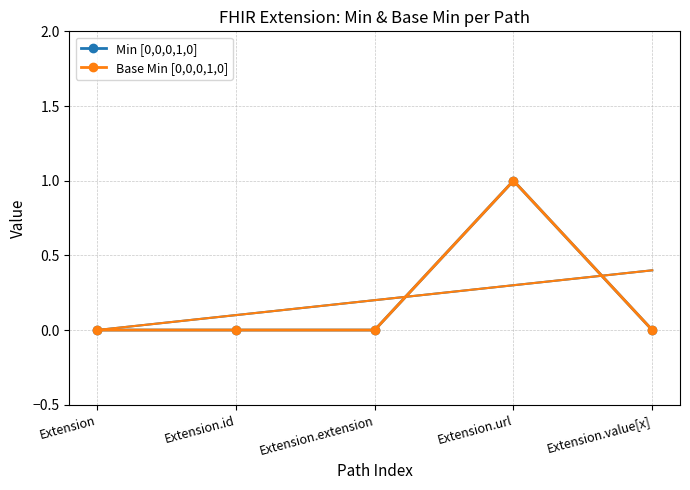

What is the difference between the maximum and minimum values in the Min [0,0,0,1,0] series?

1